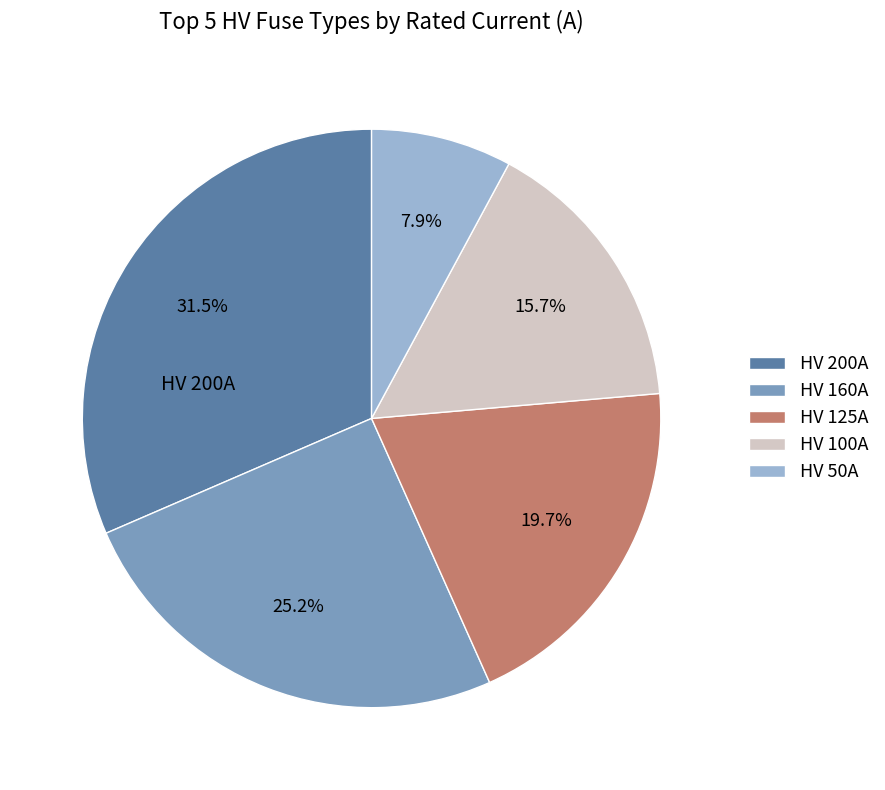

Rank the categories by value from highest to lowest.

HV 200A, HV 160A, HV 125A, HV 100A, HV 50A